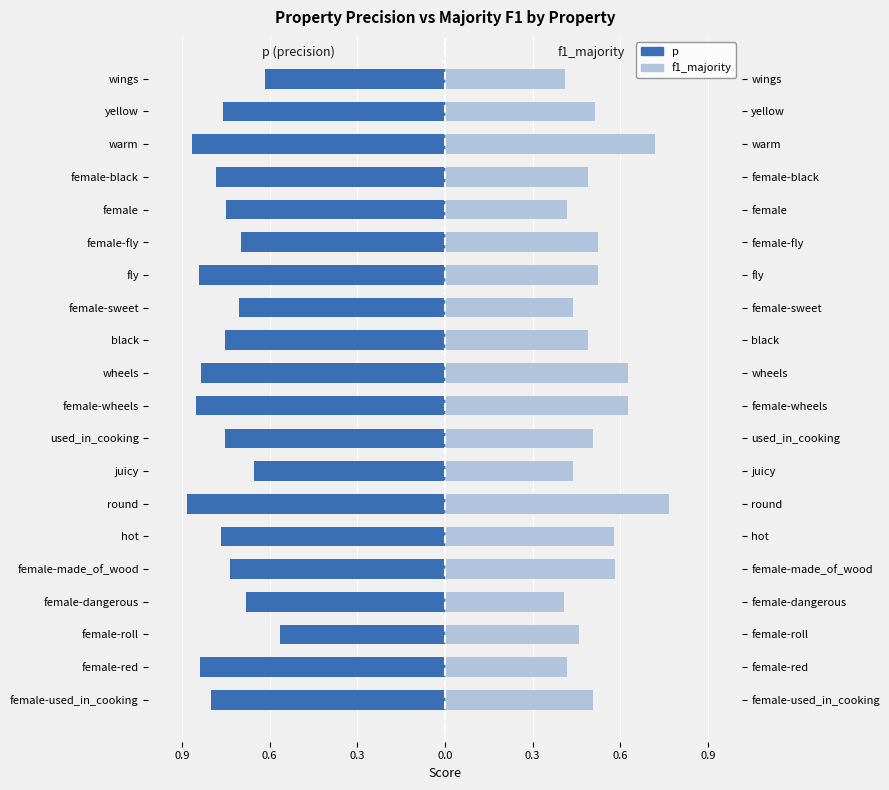

How many bars are there in each group?

2